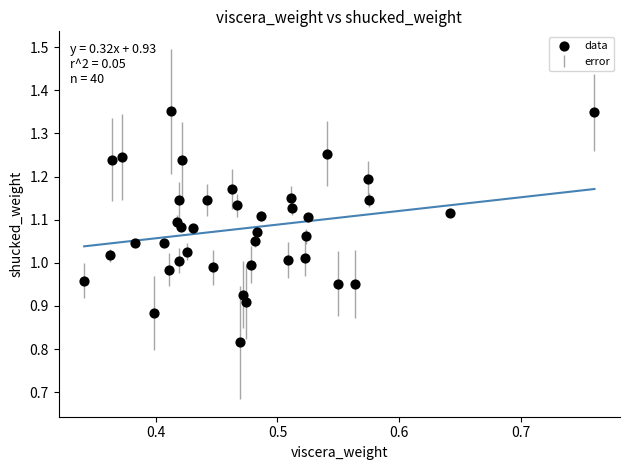

What is the range of Y values (max minus min)?

0.5